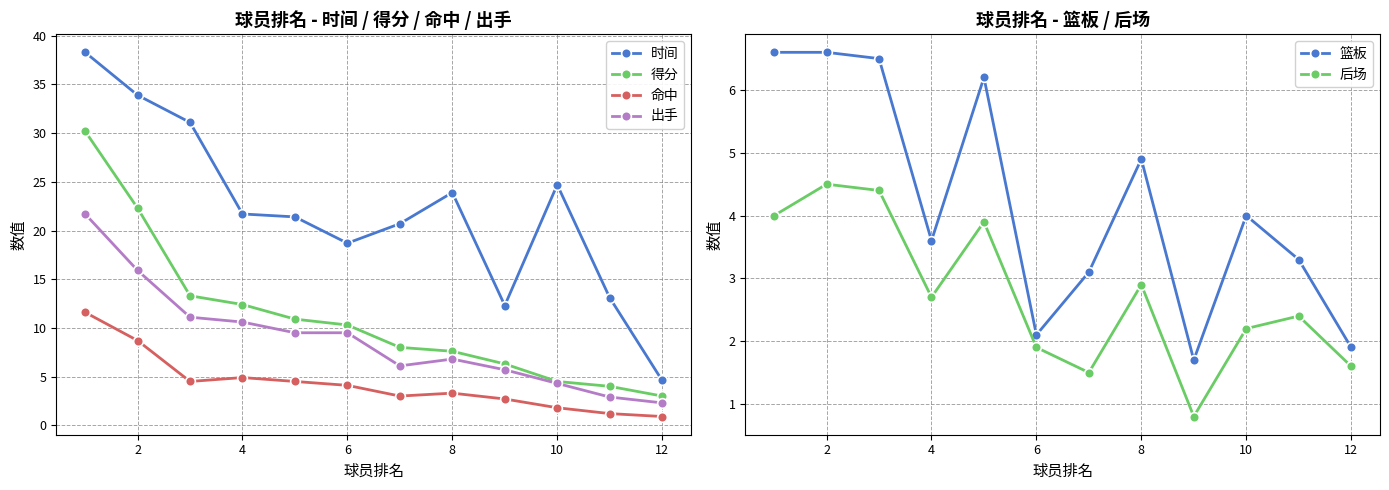

What is the minimum value for 命中?

0.9